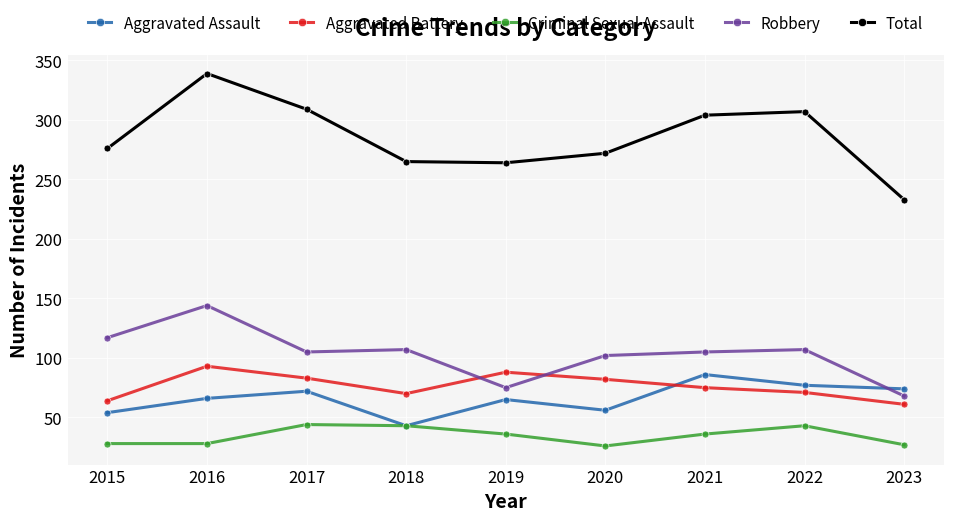

How many data points does each series have?

9